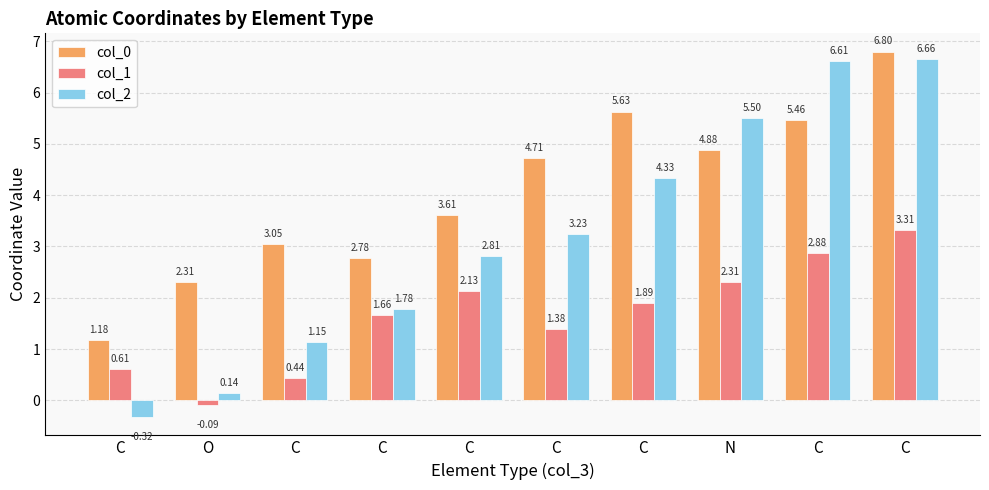

What is the lowest value of the col_0 series?

1.2